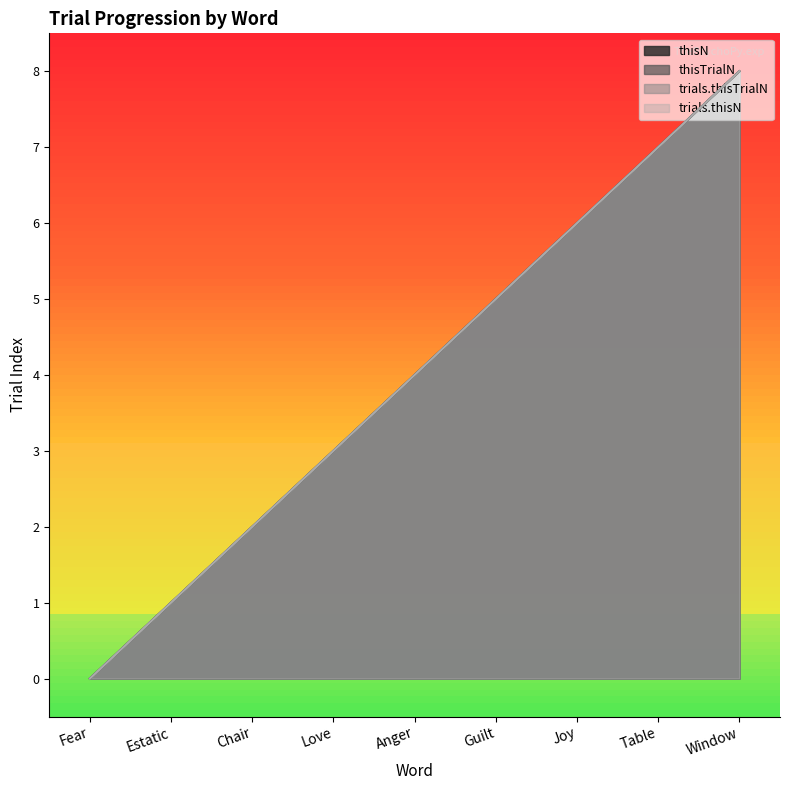

Read the trials.thisN value at Anger.

4